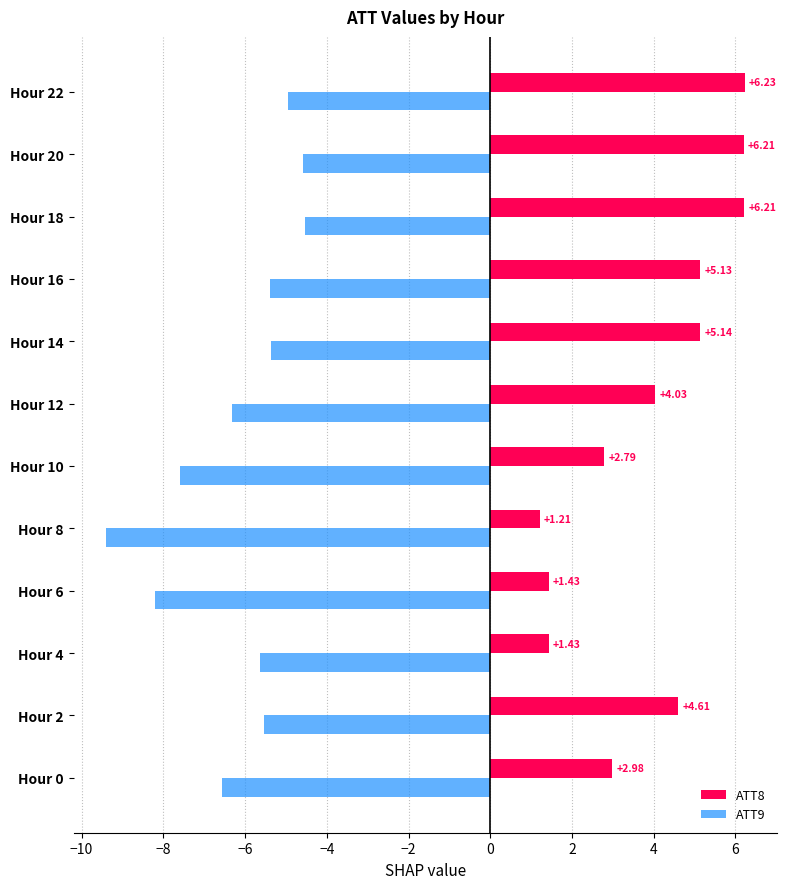

What is the sum of the ATT8 values at Hour 18 and Hour 12?

10.2